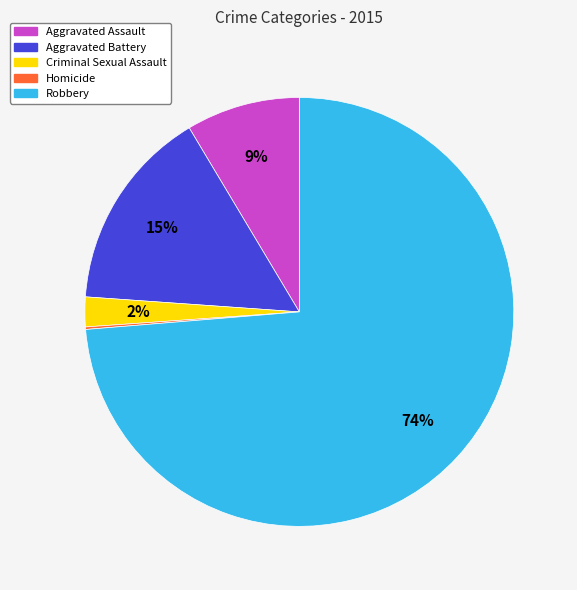

Which category has the biggest portion of the pie?

Robbery